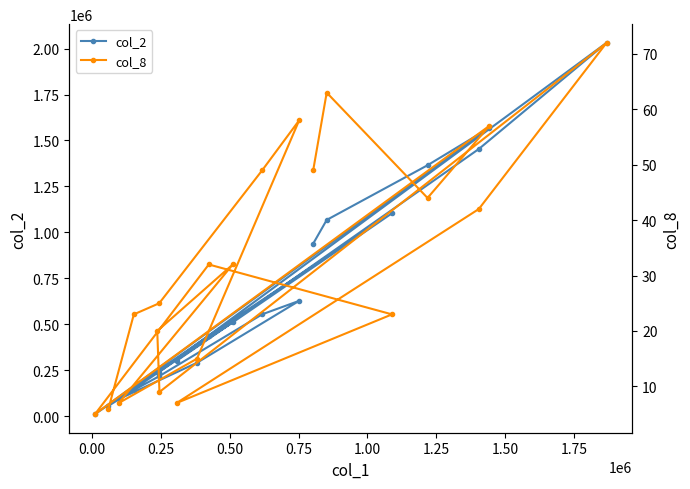

Is it true that col_2 equals 320197 at 1.50?

False